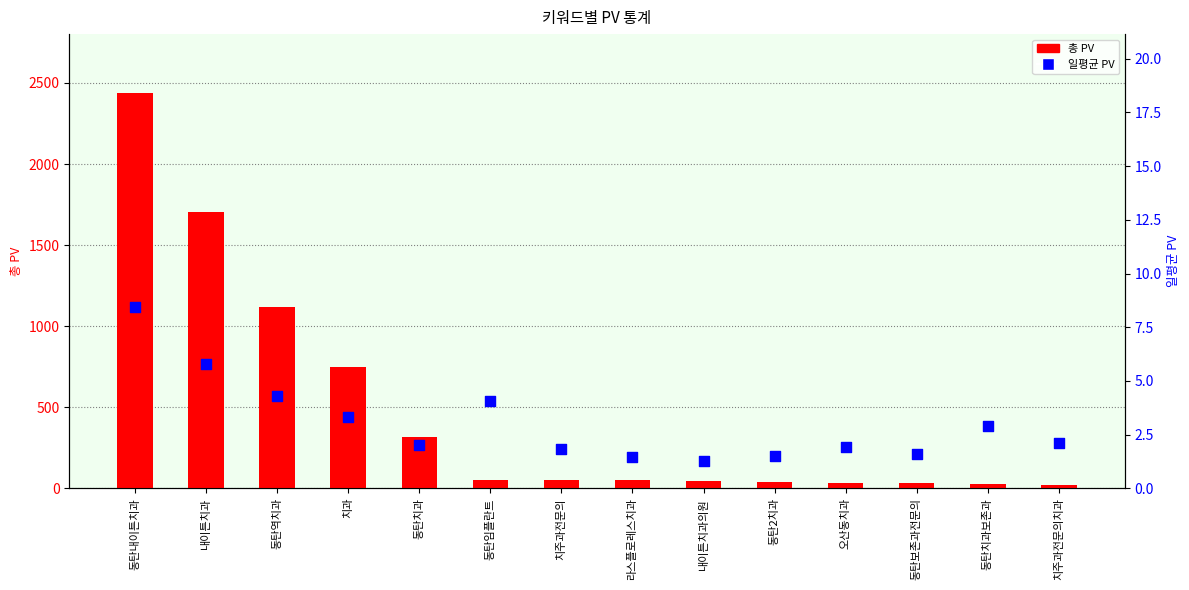

Which series reaches the minimum Y coordinate?

일평균 PV